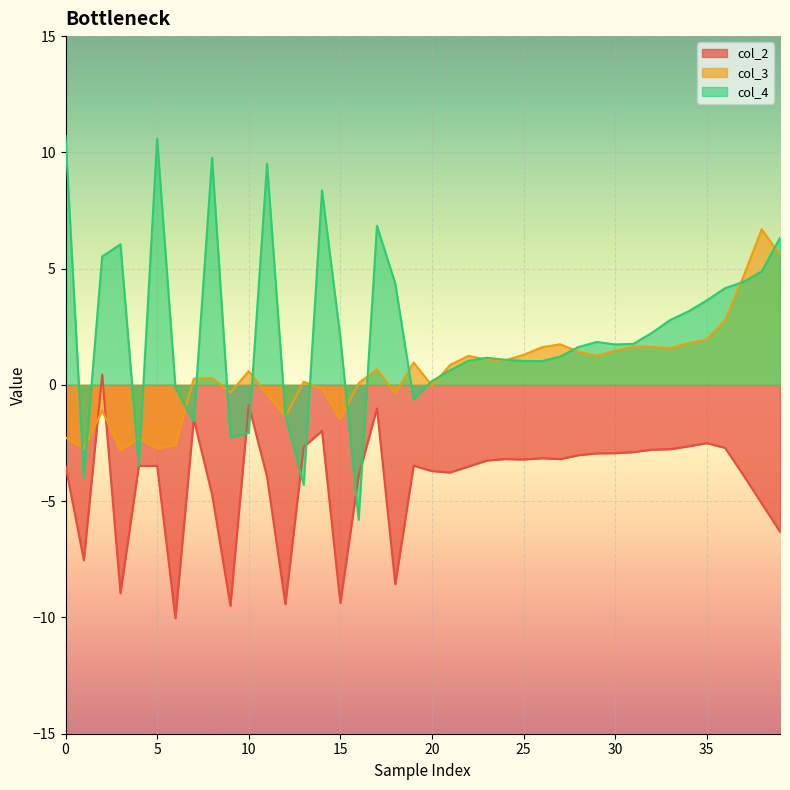

Between 26 and 29, which series saw the biggest shift?

col_4